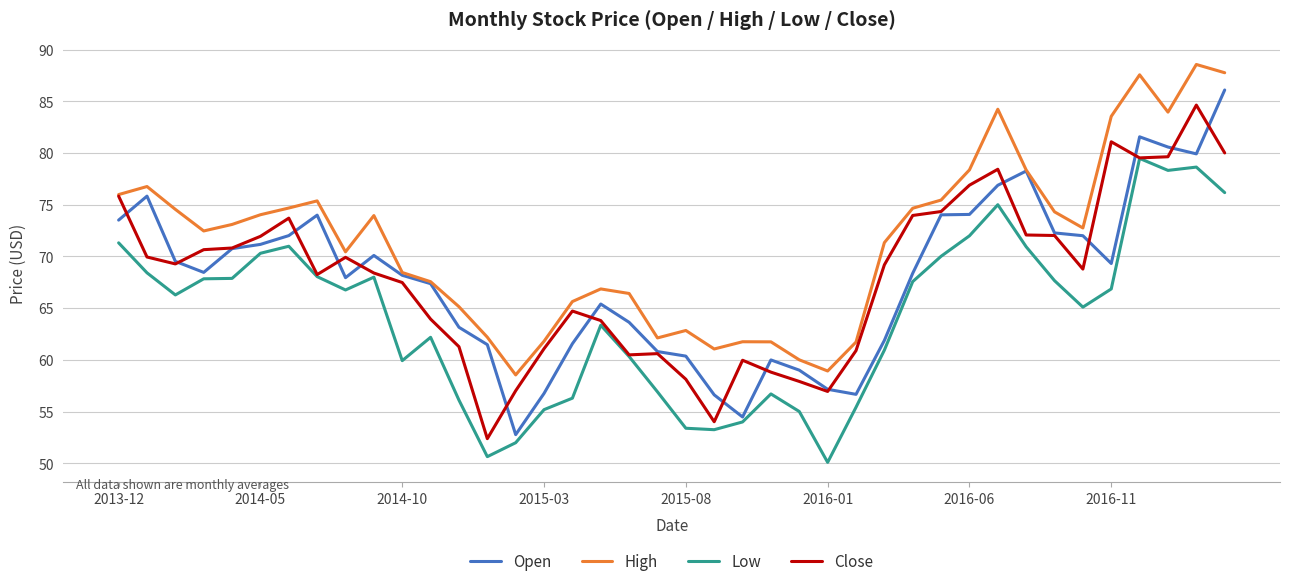

What is the maximum value shown in the chart?

88.6